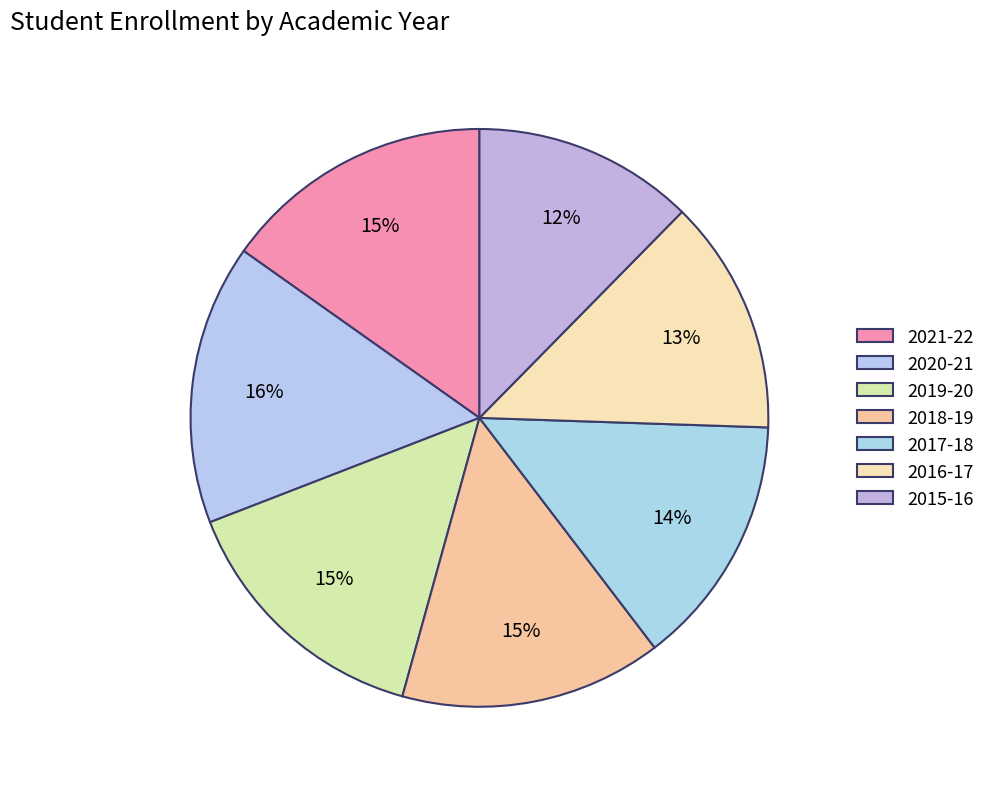

Does any single category account for the majority?

No